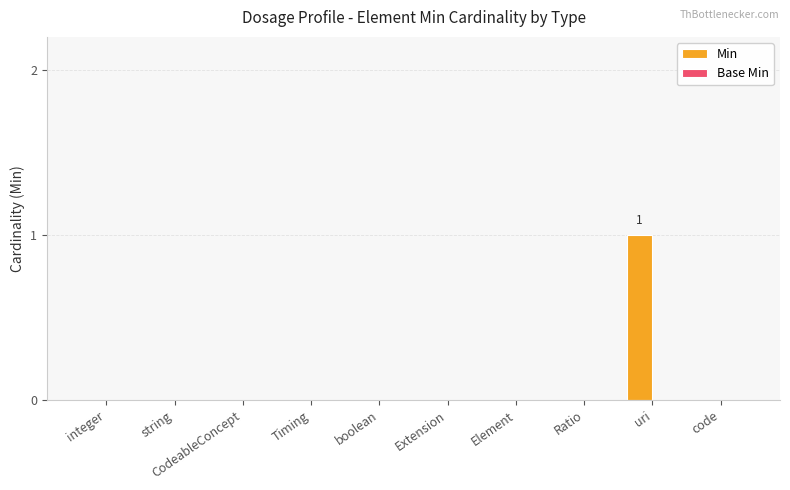

What is the change in value from Element to uri?

+1